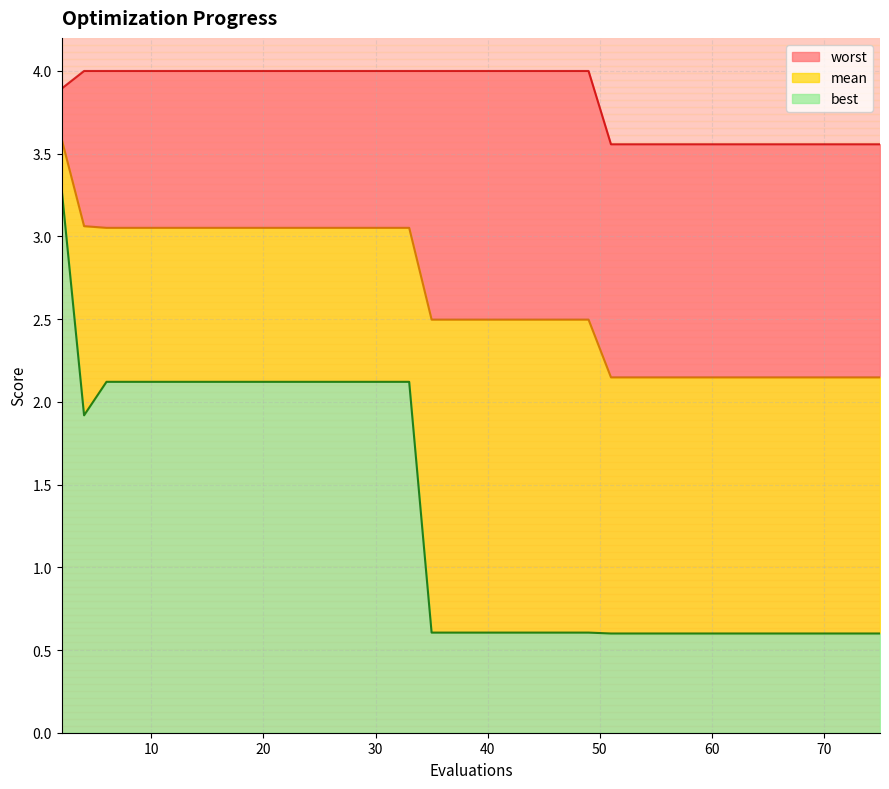

List the series in order of their overall mean, lowest first.

best, mean, worst